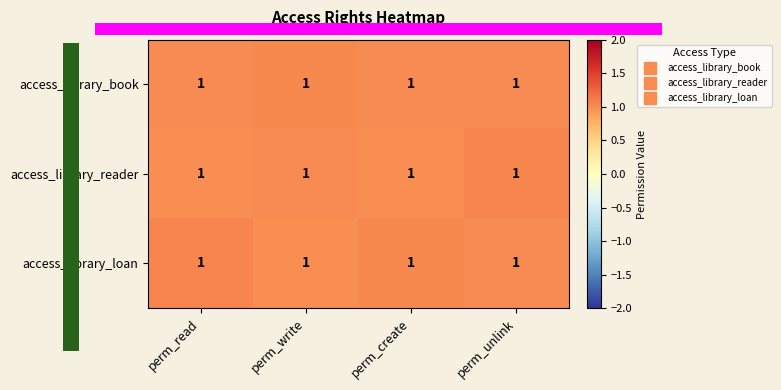

True or false: access_library_reader has a value of 1.0 at perm_read.

True